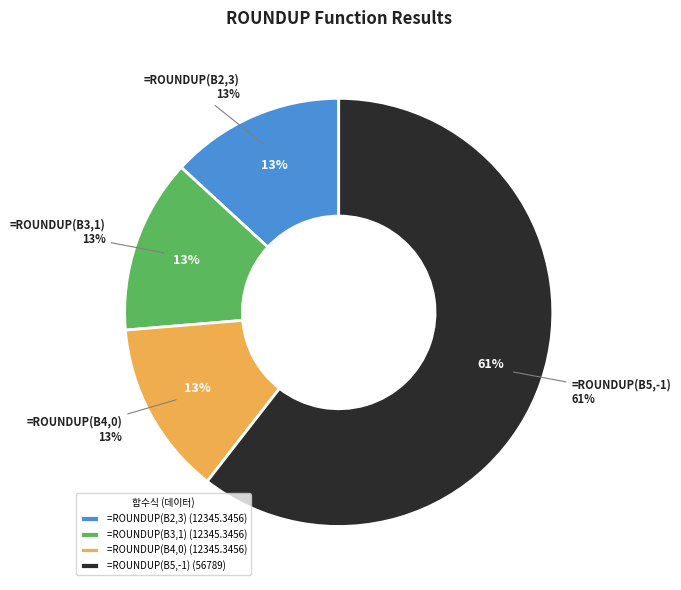

To the nearest percent, what is the average slice percentage?

25%